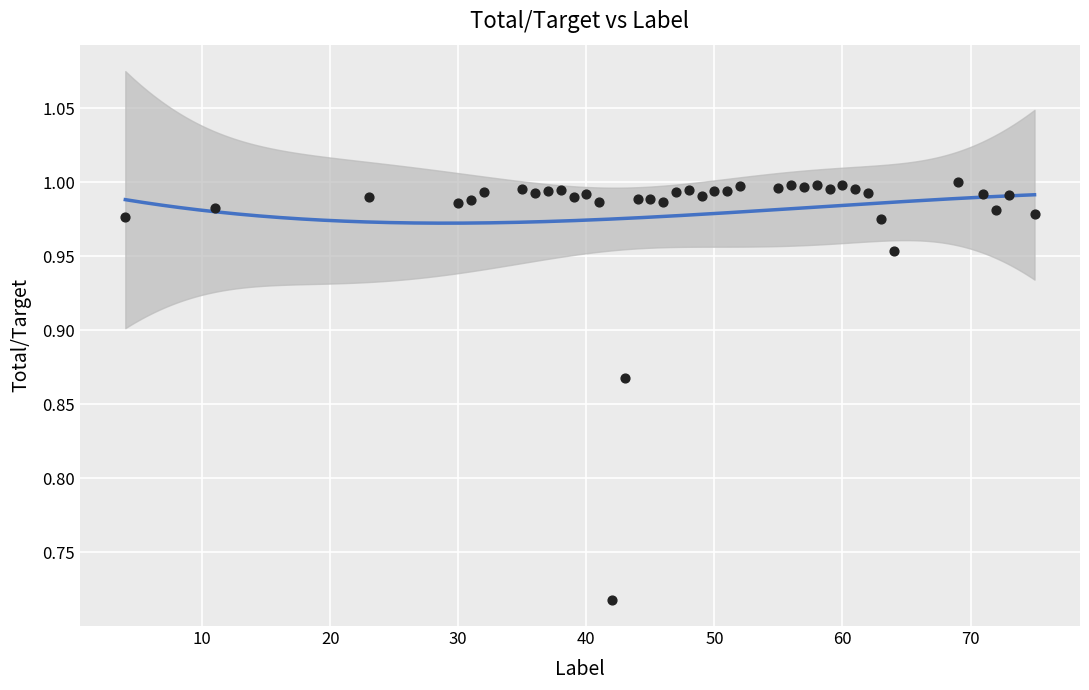

What is the range of X values (max minus min)?

71.0